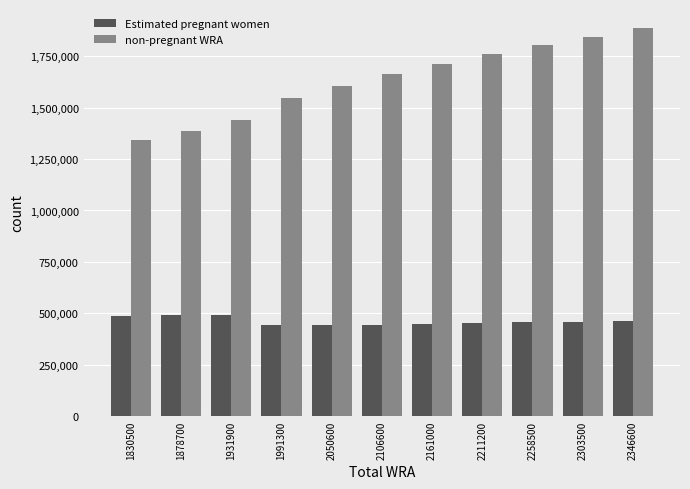

Which series has the largest total across all categories?

non-pregnant WRA